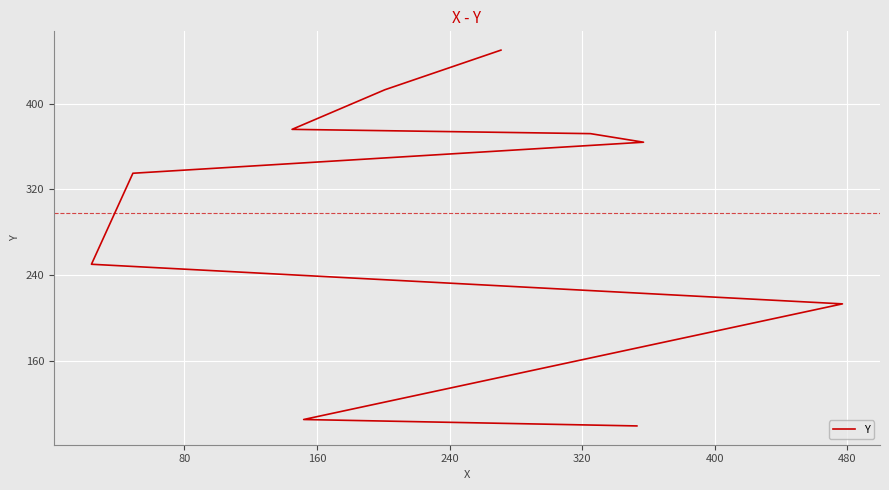

What is the ratio of the value at 160 to the value at 480?

0.6